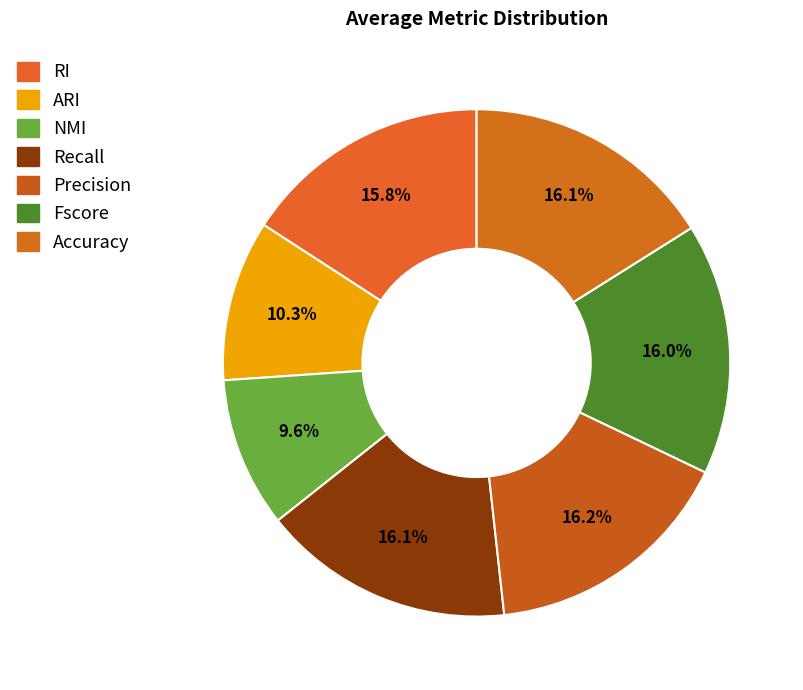

Count the number of slices in the pie.

7